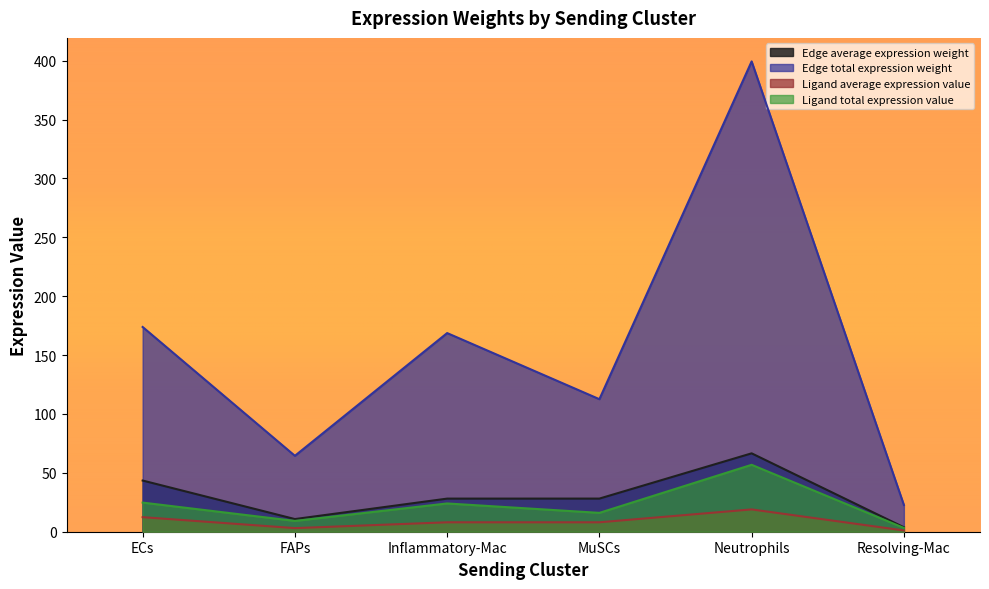

Read the Ligand average expression value value at FAPs.

3.1